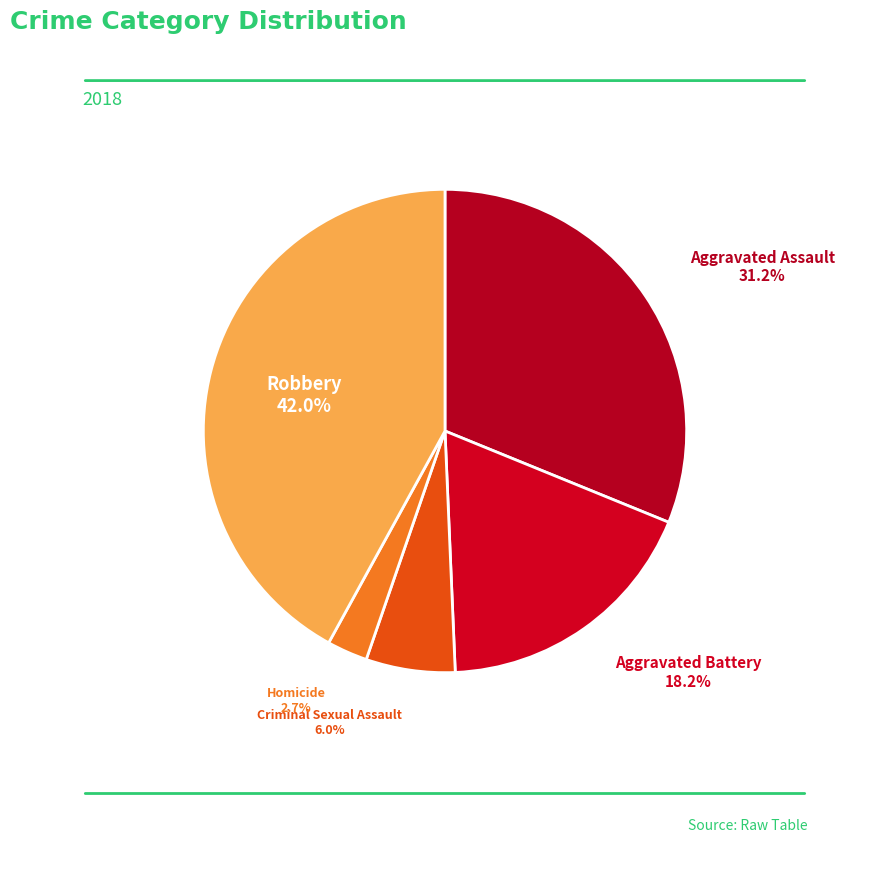

To the nearest percent, what percentage of the pie is Robbery?

42%